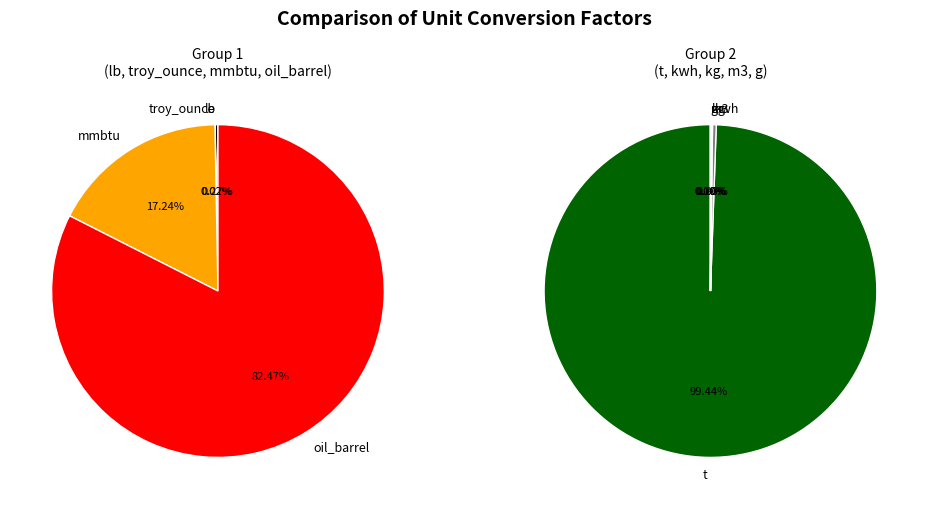

Between mmbtu and m3, which is larger?

mmbtu